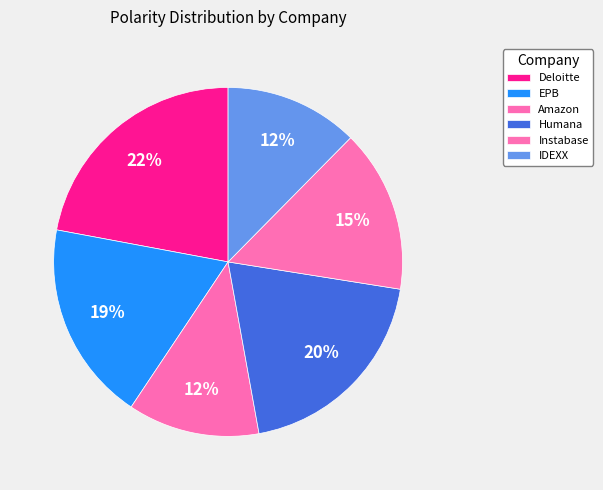

Which has a higher value, Amazon or EPB?

EPB